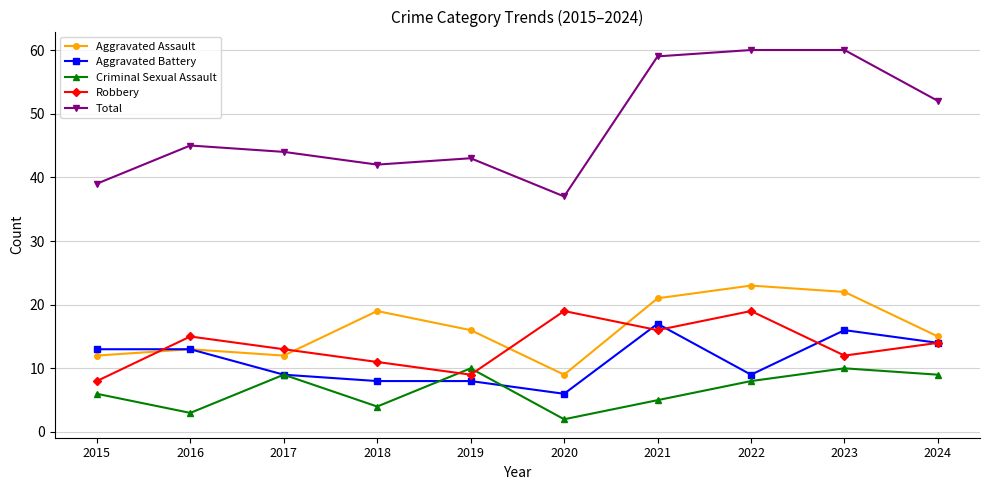

At how many categories does at least one series exceed 7?

10